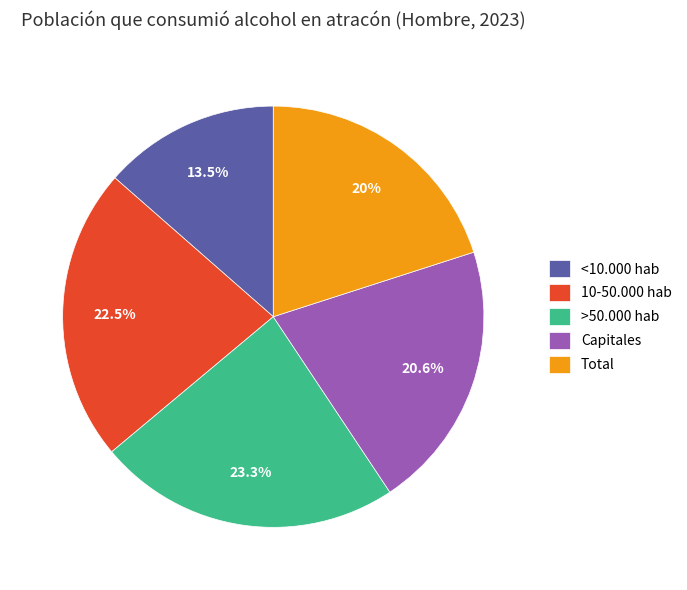

Is there a majority slice in this chart?

No